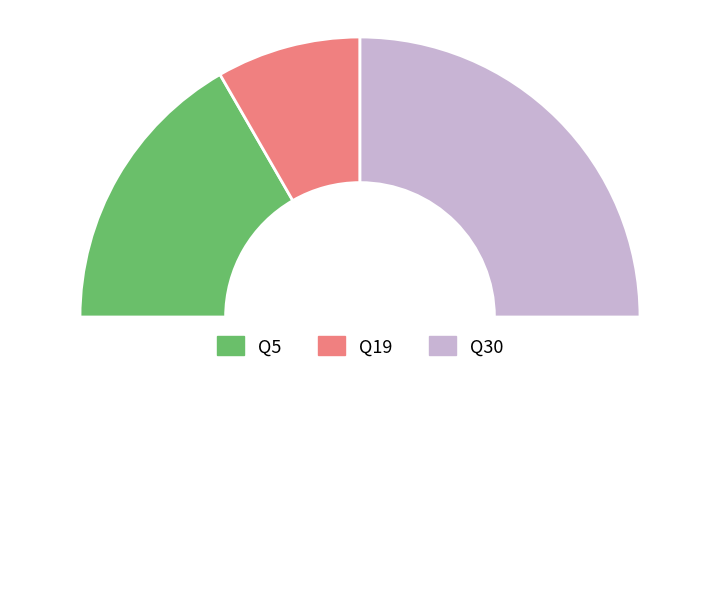

How many slices are in this pie chart?

3